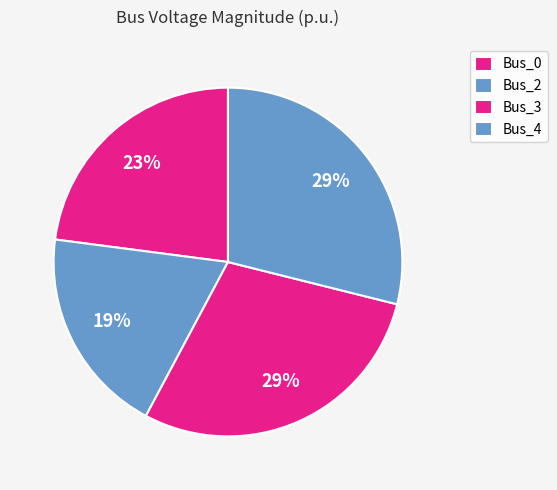

Does Bus_3 represent more than half of the total?

No